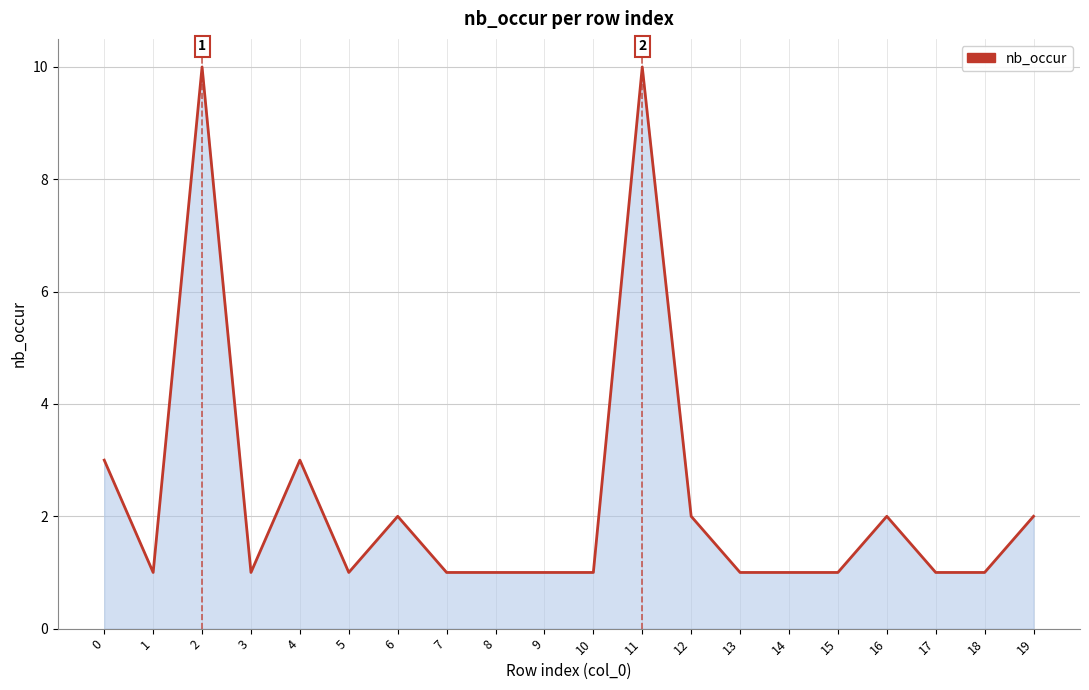

What is the greatest value displayed?

10